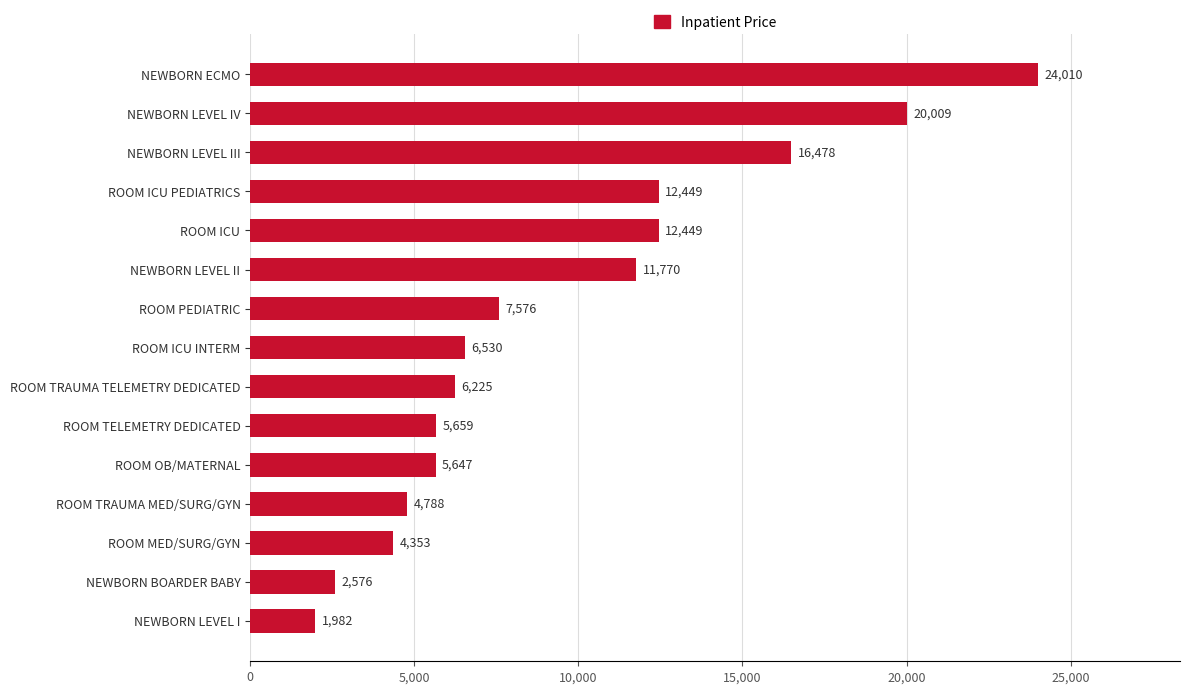

The chart shows a value of 17268 at NEWBORN LEVEL II. True or false?

False